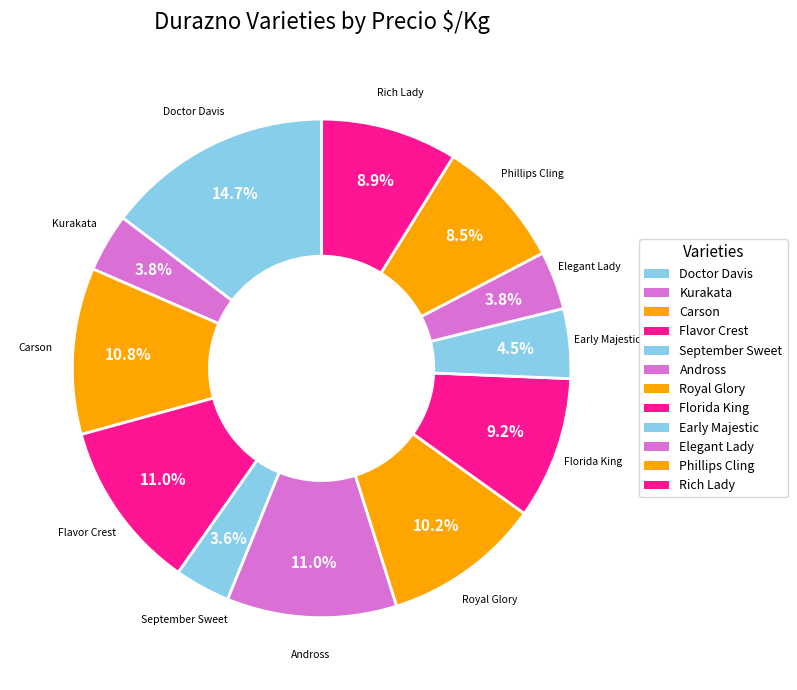

How many segments does this pie chart have?

12